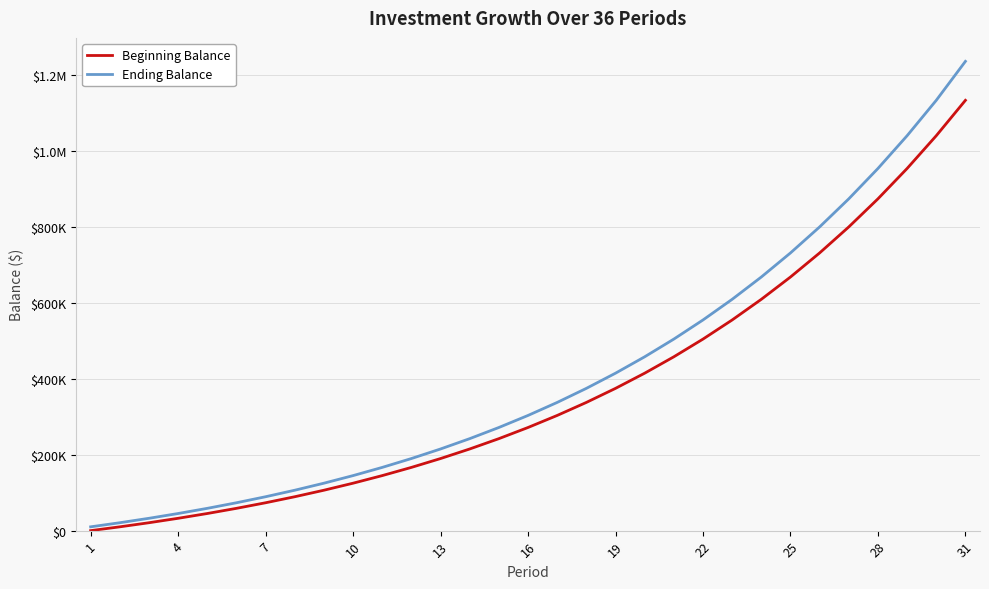

What is the greatest value displayed?

1235418.5